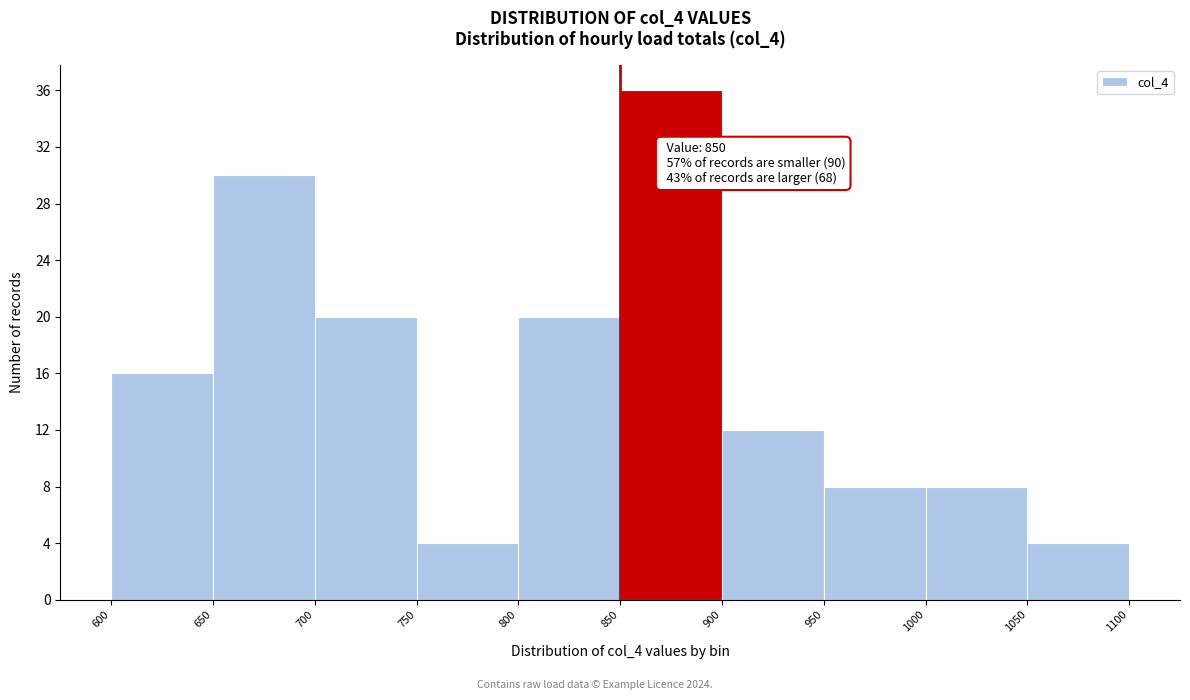

Which range on the x-axis has the tallest bar?

850 to 900